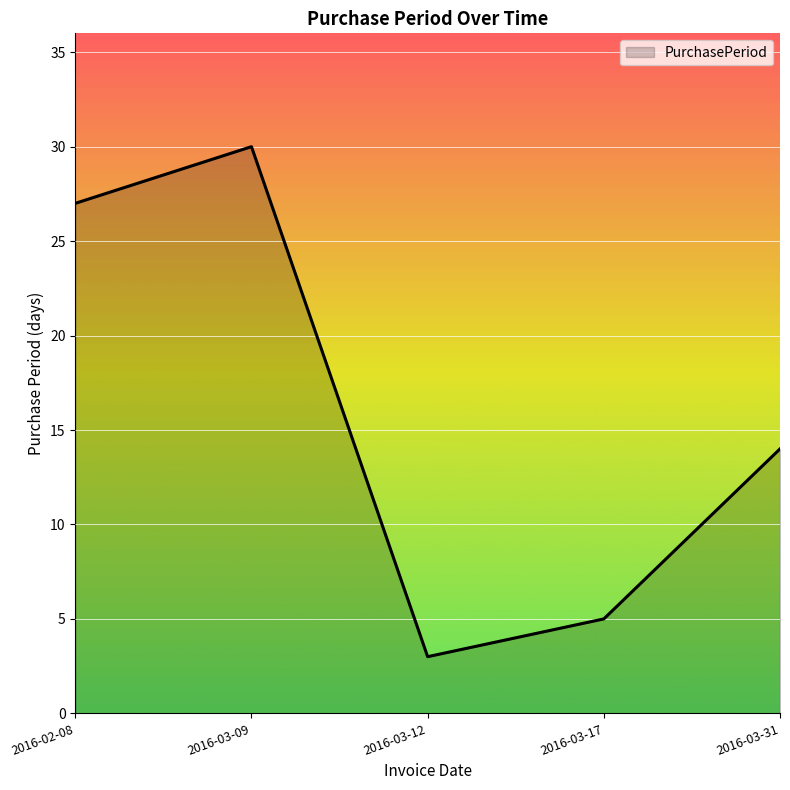

What is the change in value from 2016-02-08 to 2016-03-12?

-24